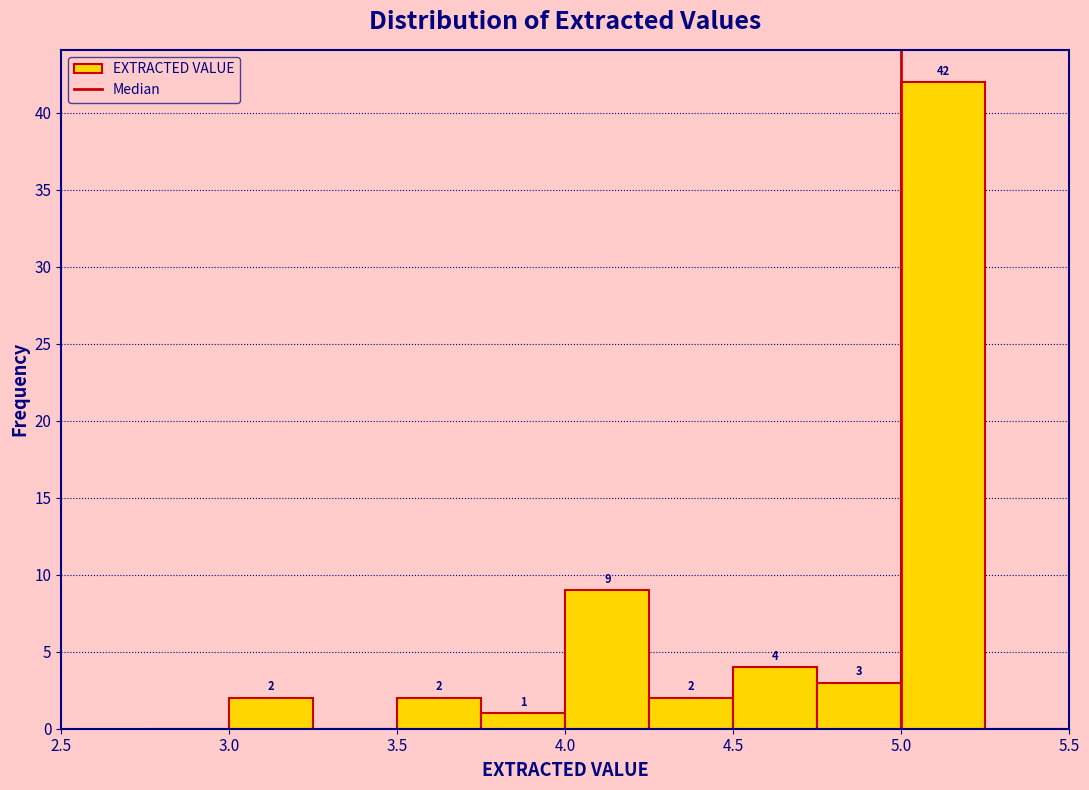

Which range on the x-axis has the tallest bar?

5.00 to 5.25